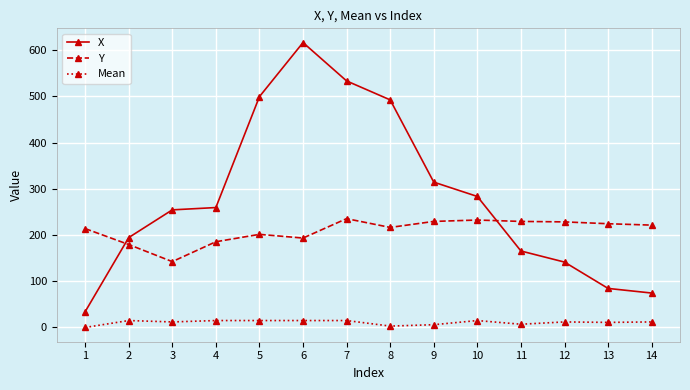

How many data points in X are less than 259?

7